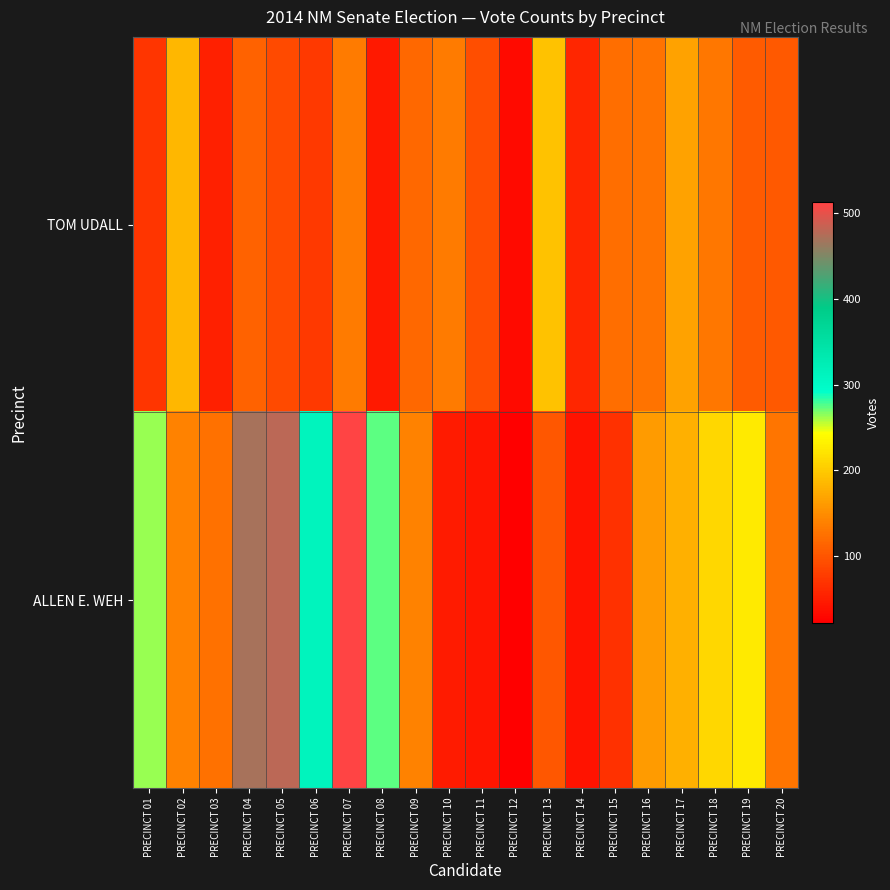

How many categories are shown in the chart?

20